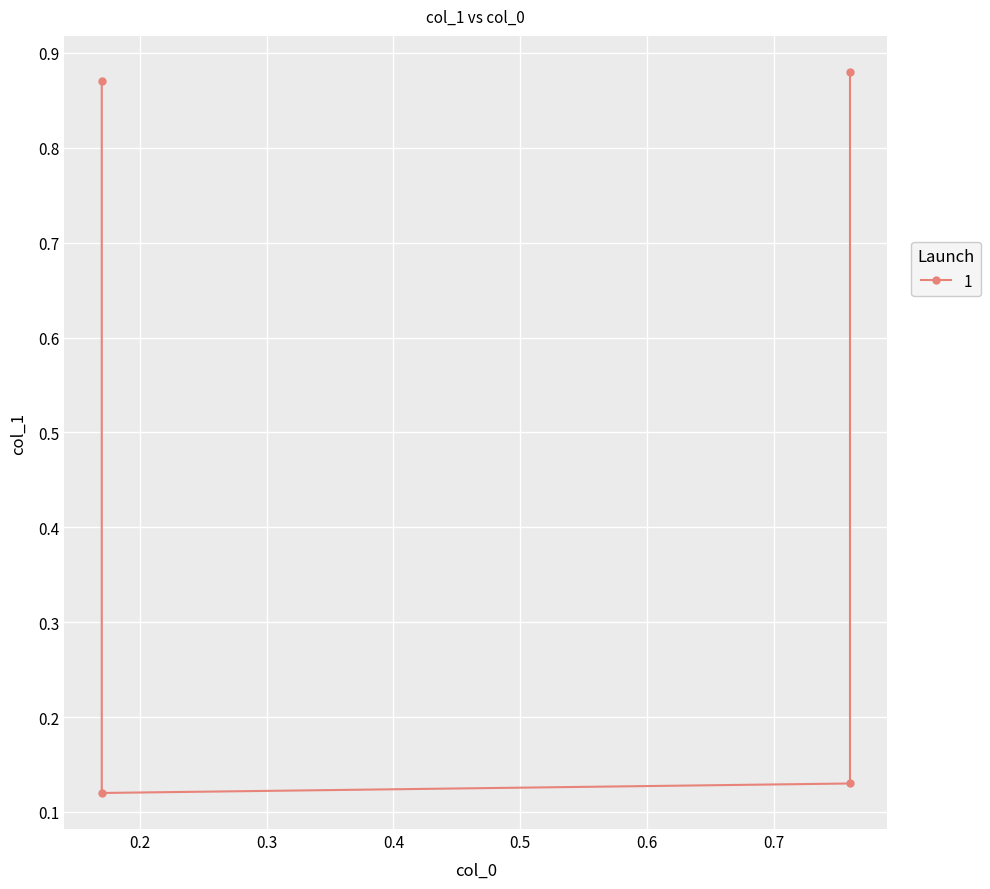

What is the value of the 2nd point from the left?

0.9